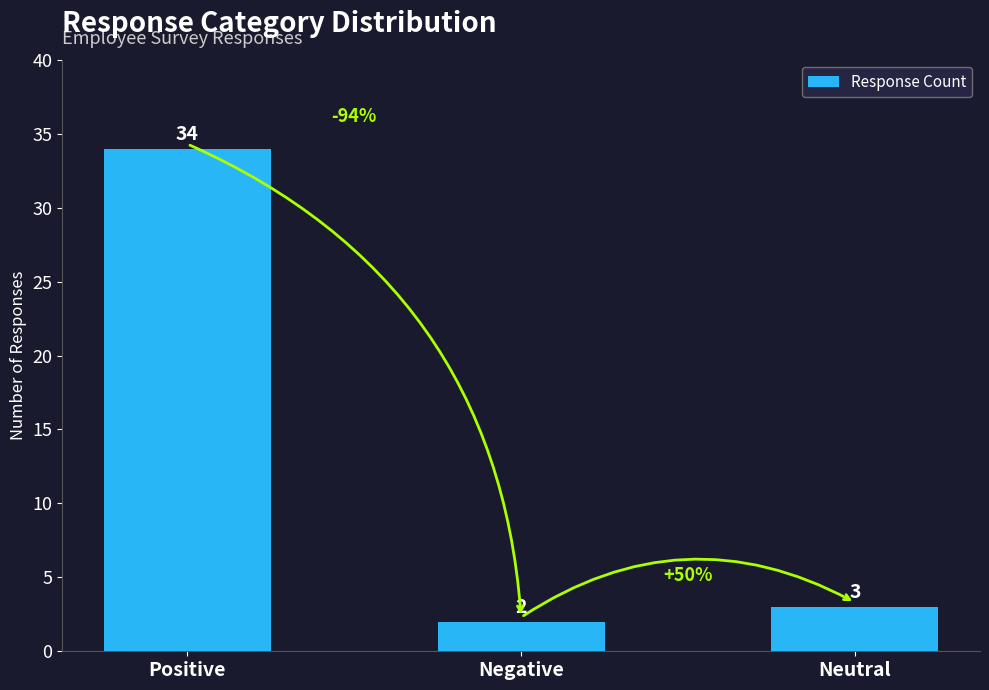

How many data points does each series have?

3